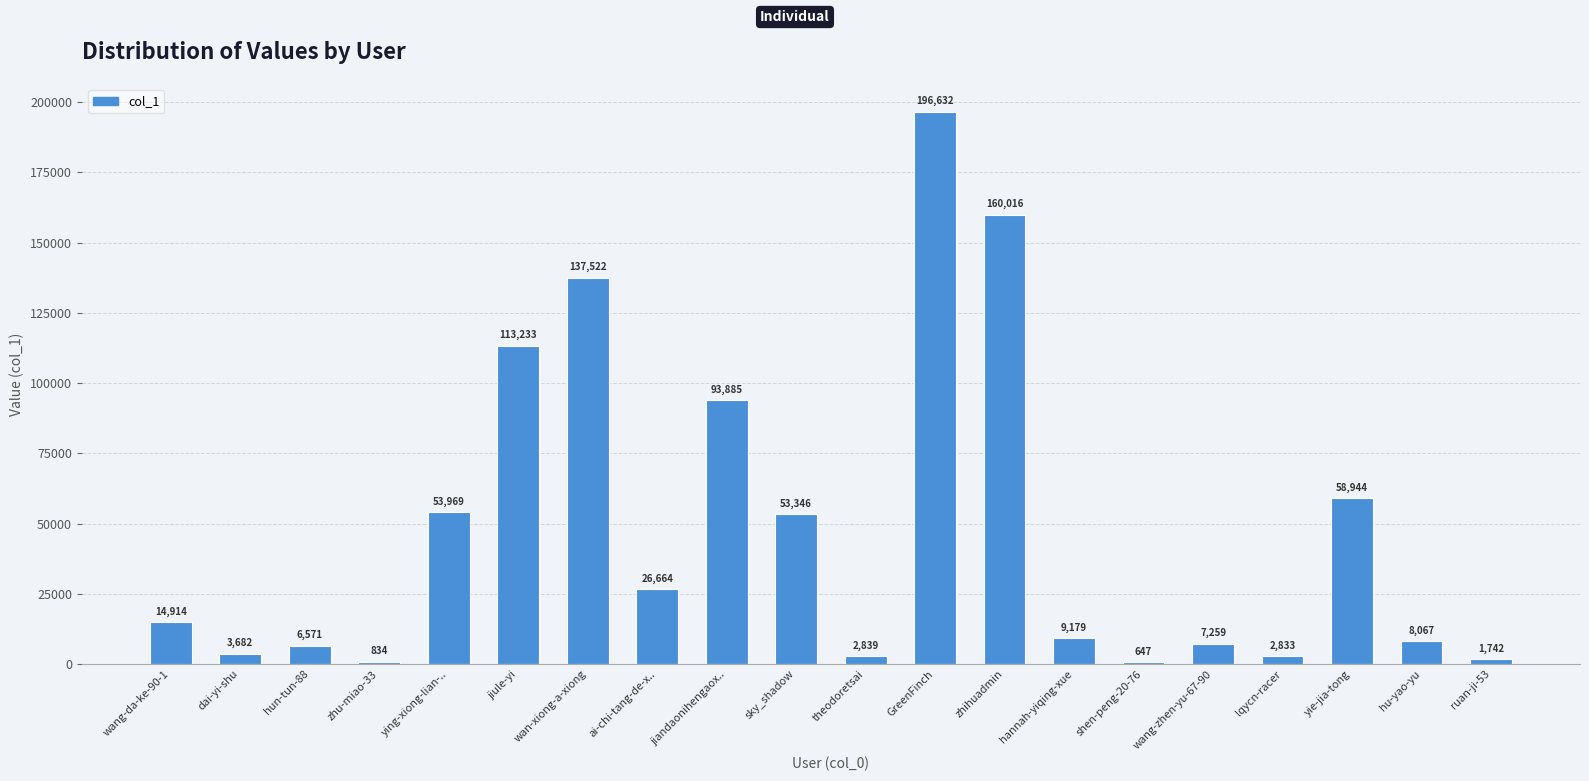

What is the label of the 6th bar from the left?

jiule-yi